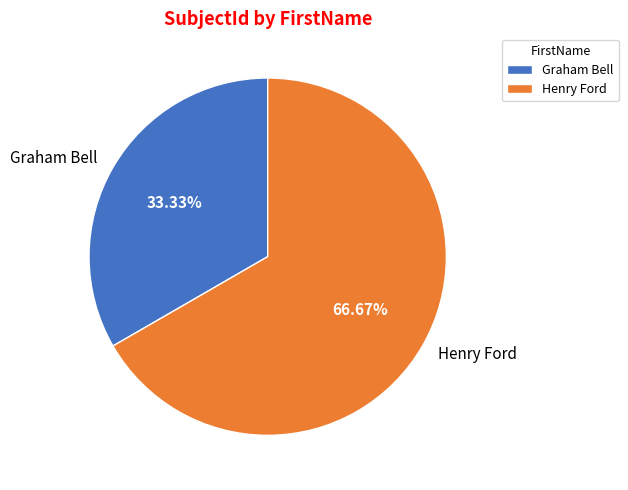

Is it true that Henry Ford is 52% of the pie?

False